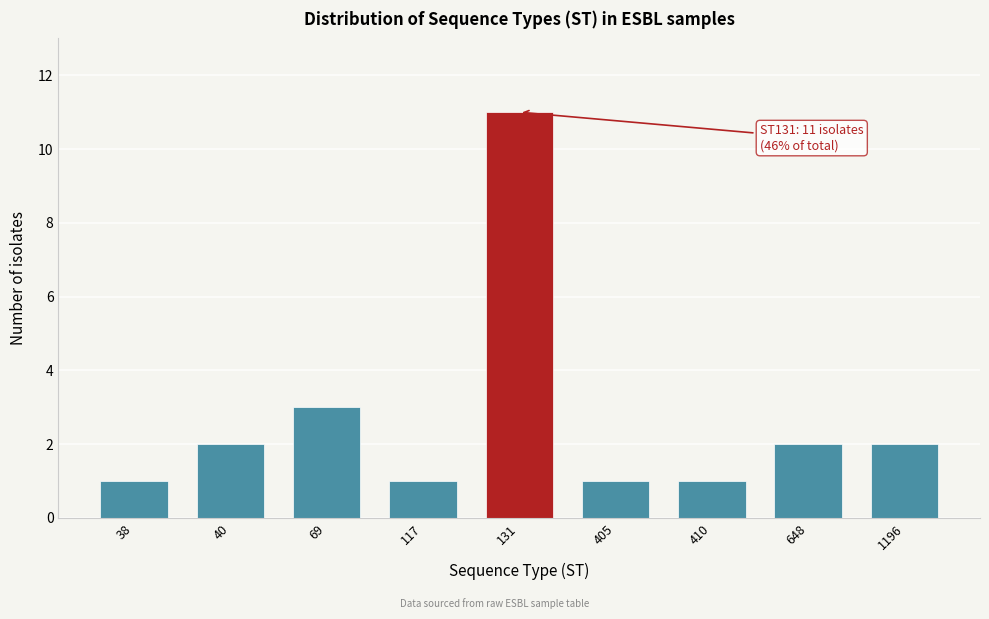

Reading right to left, transcribe all the data shown in this chart.

1196=2	648=2	410=1	405=1	131=11	117=1	69=3	40=2	38=1